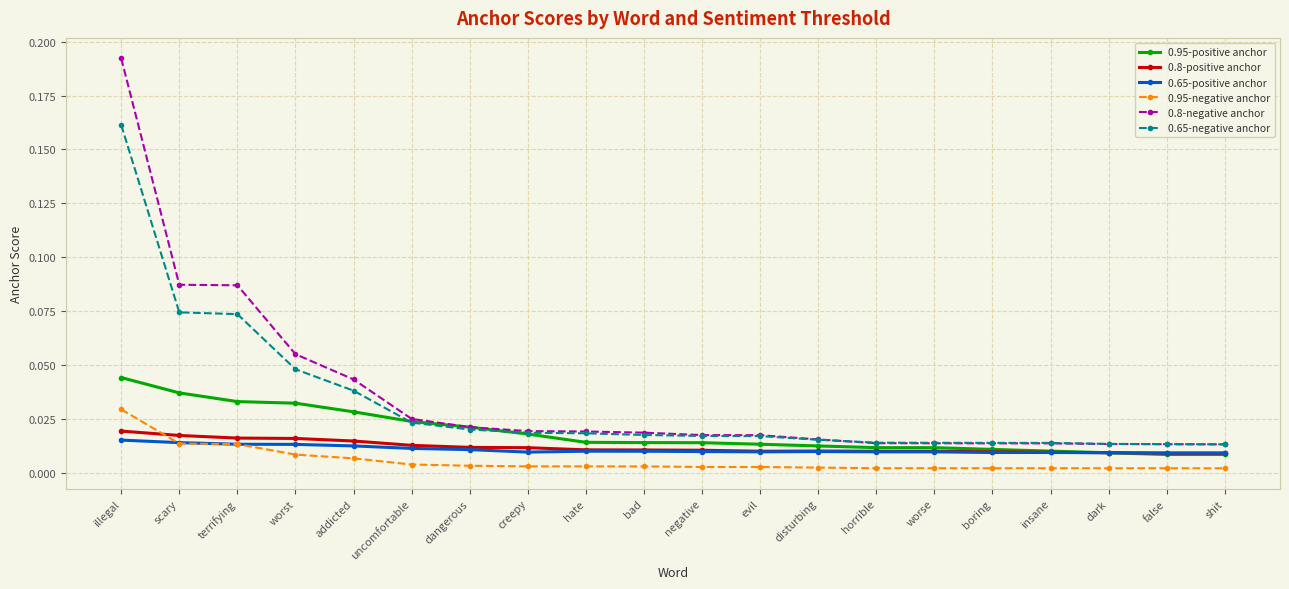

True or false: 0.65-negative anchor and 0.95-negative anchor intersect in this chart.

False